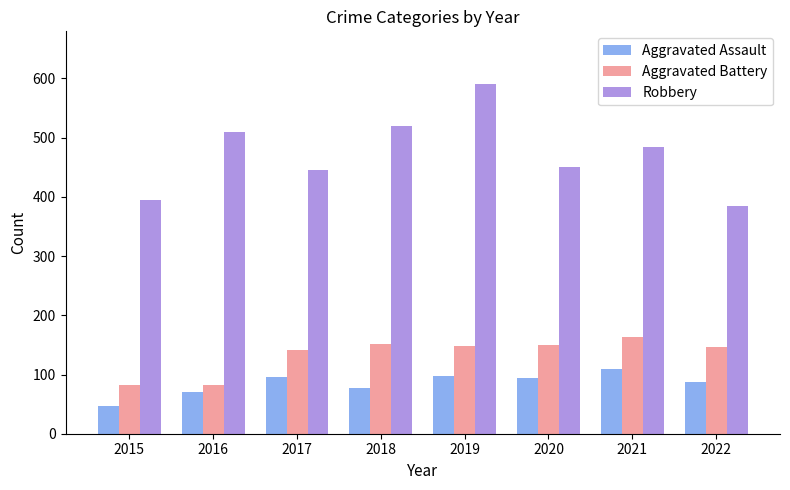

List the series in order of their peak value, lowest first.

Aggravated Assault, Aggravated Battery, Robbery